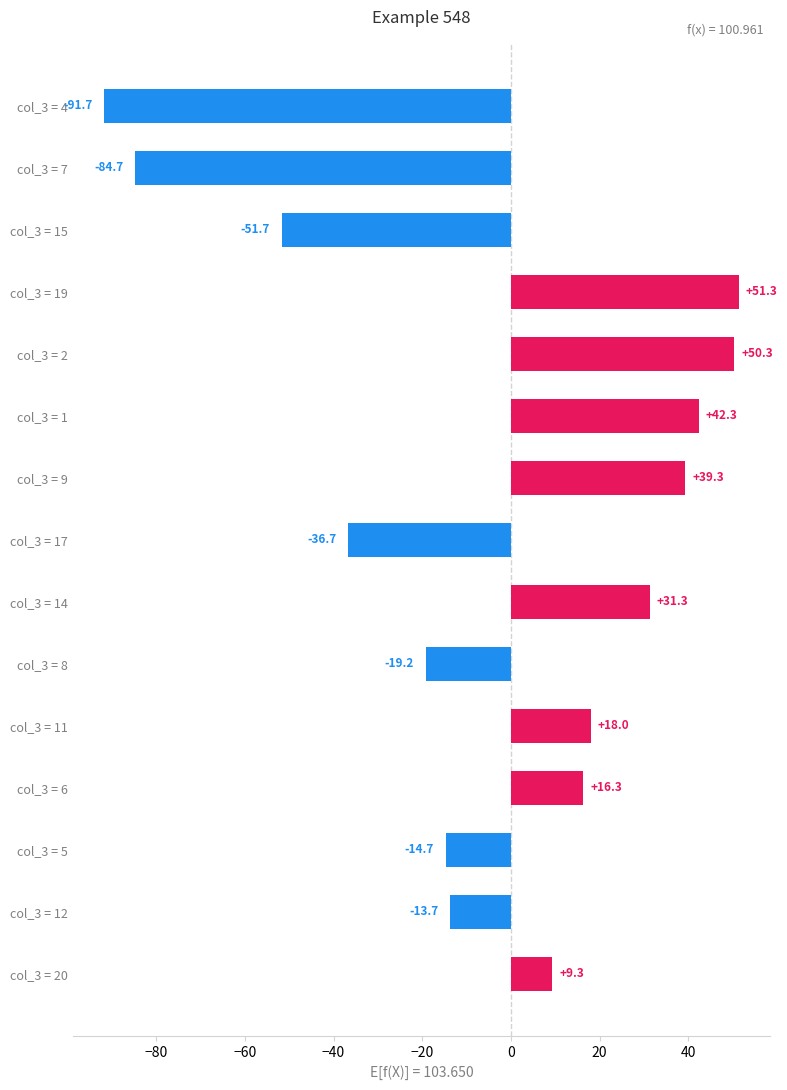

What is the label of the 2nd bar from the bottom?

col_3 = 12